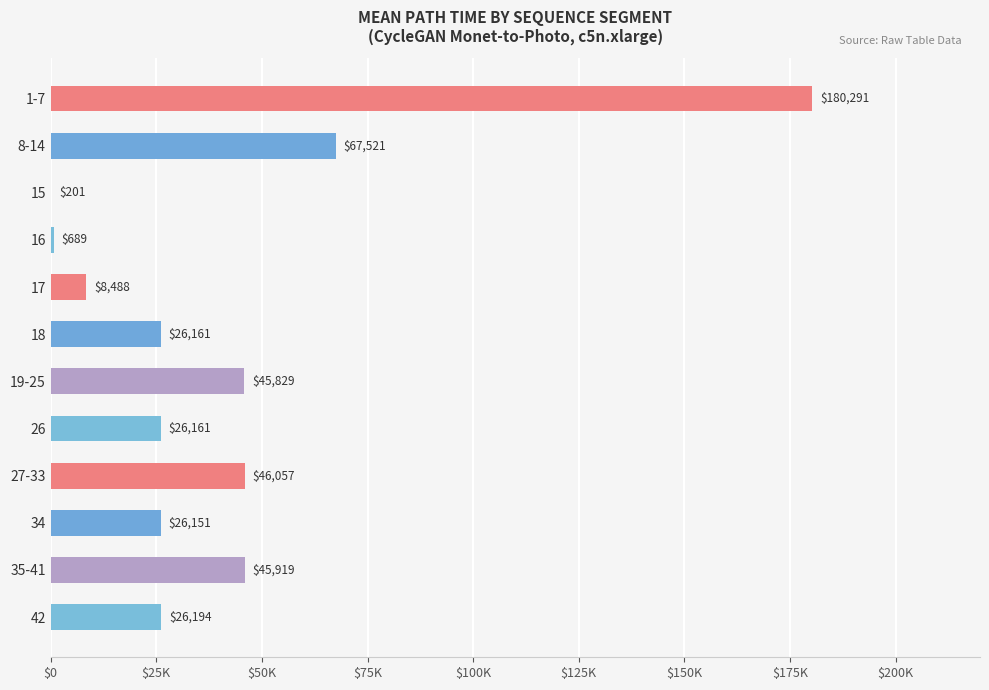

Does the chart contain stacked bars?

No